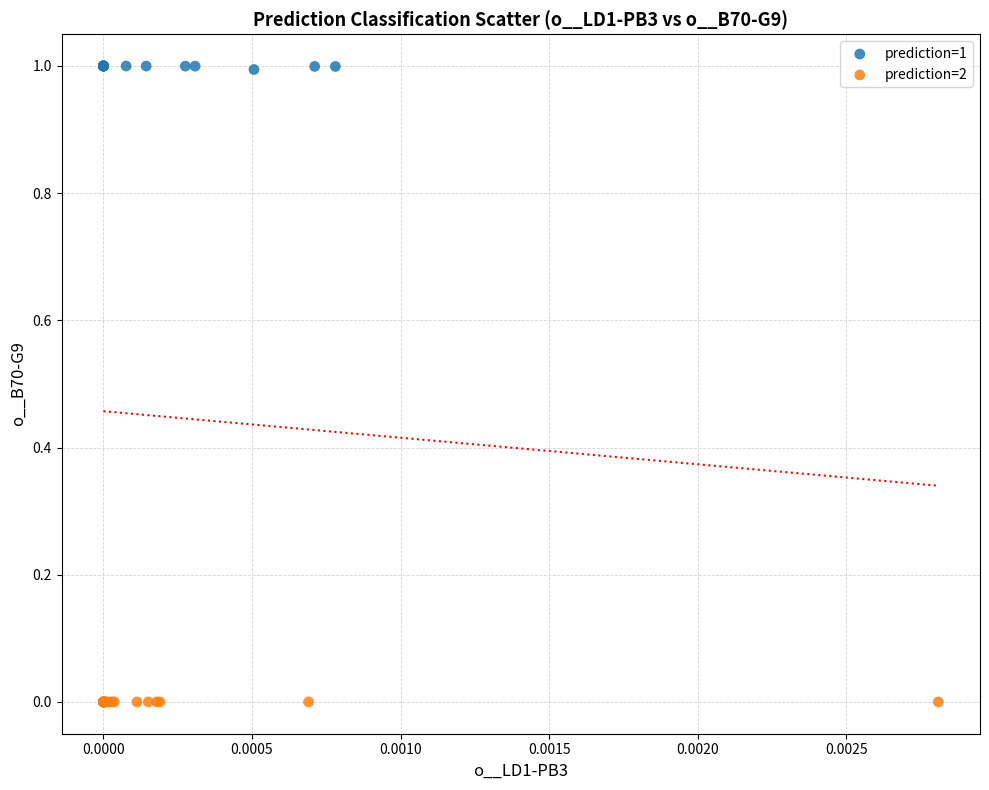

Which series reaches the minimum Y coordinate?

prediction=2